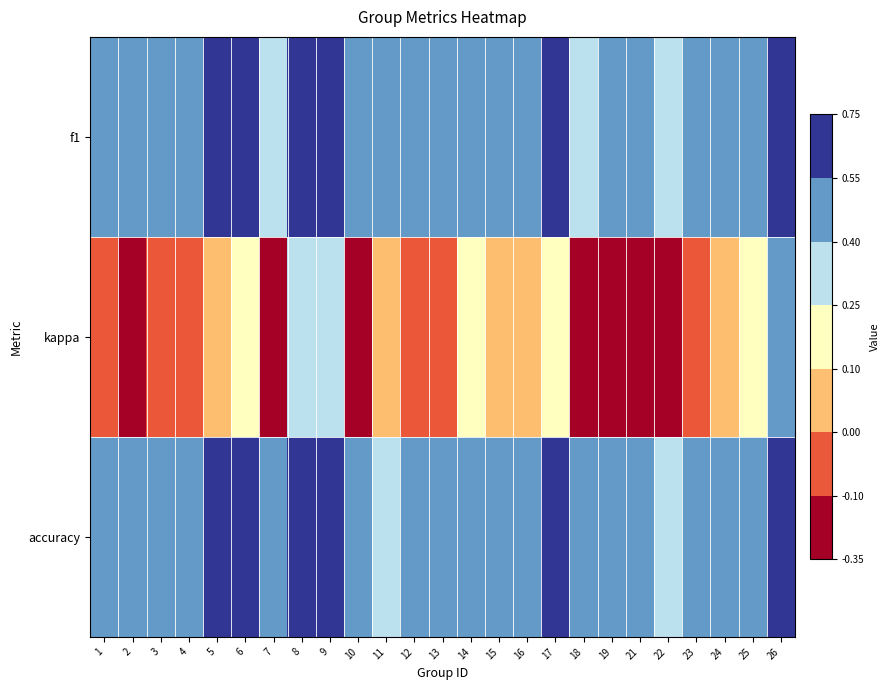

Which series changed the most between 2 and 18?

f1